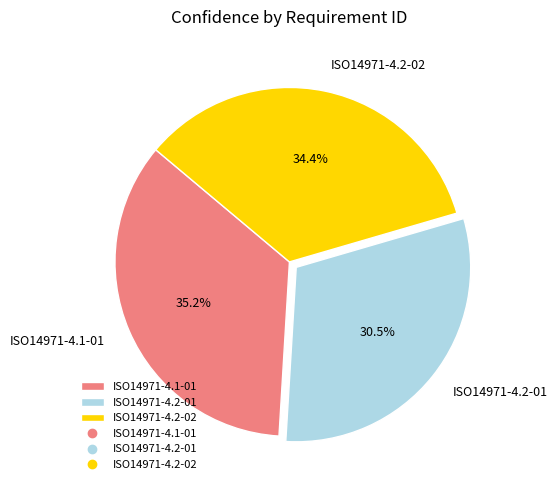

Is it true that ISO14971-4.1-01 is 42% of the pie?

False